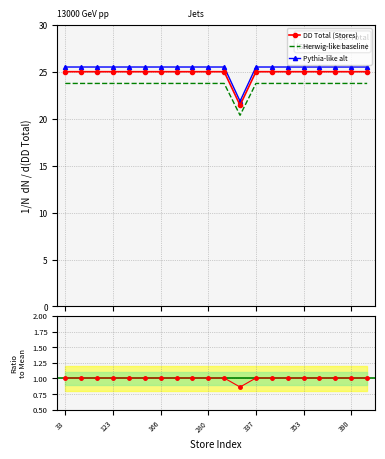

What is the lowest value of the Herwig-like baseline series?

20.4